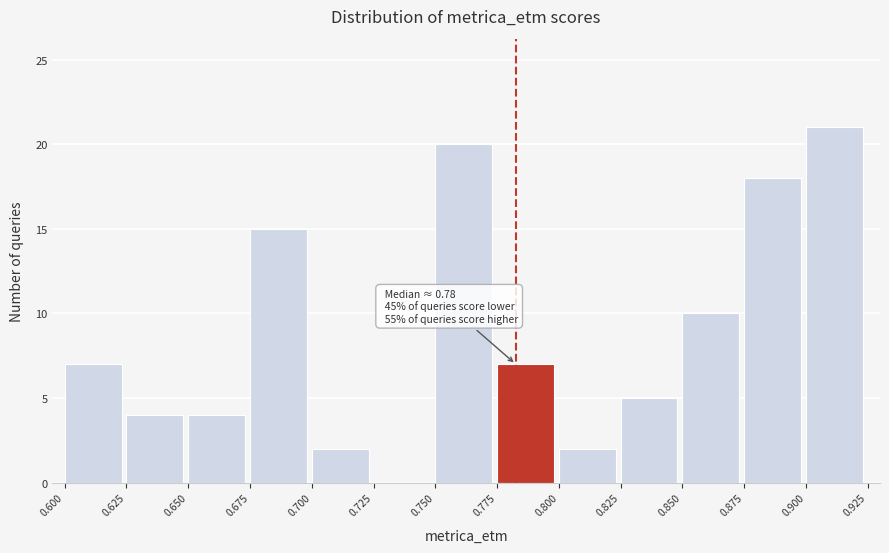

Which range on the x-axis has the tallest bar?

0.900 to 0.925